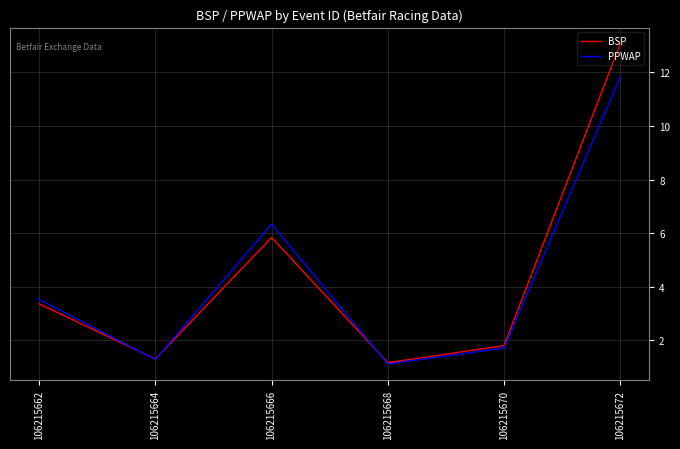

Rank the series at 106215662 from lowest to highest value.

BSP, PPWAP